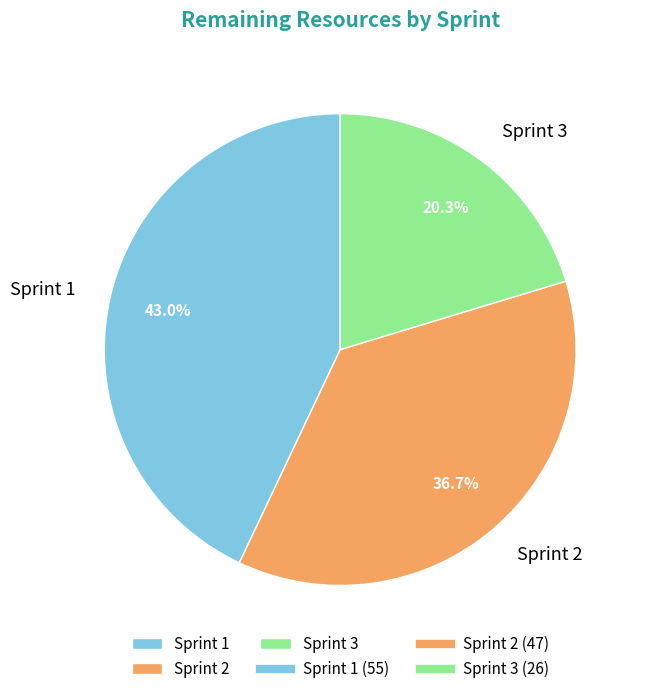

Rank the categories by value from lowest to highest.

Sprint 3, Sprint 2, Sprint 1